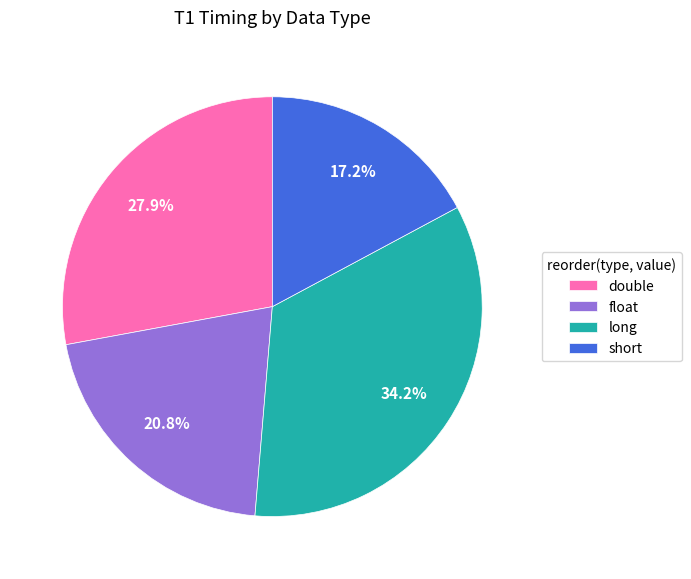

Which category has the biggest portion of the pie?

long